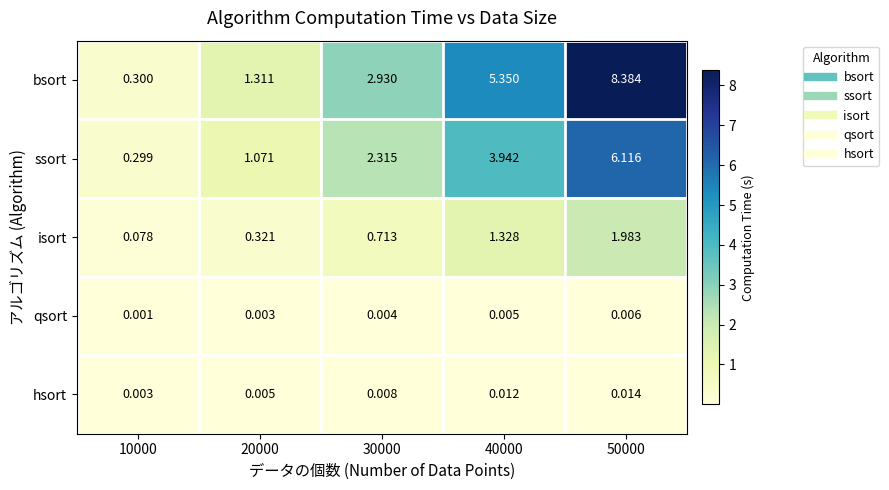

Which series has the largest total across all categories?

bsort